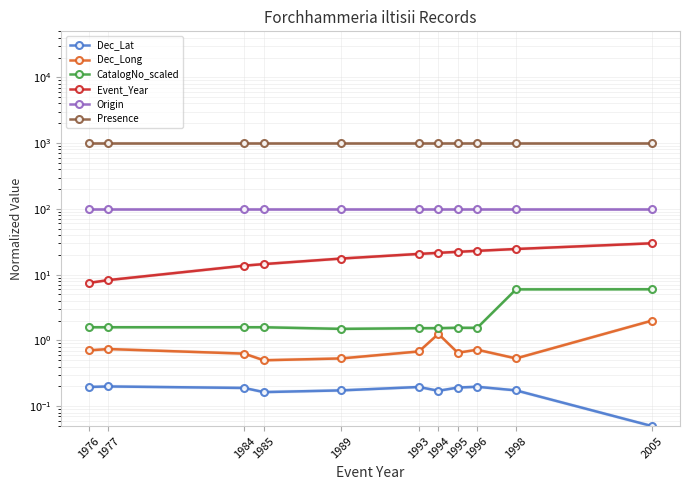

True or false: Origin and Dec_Long cross at least once.

False